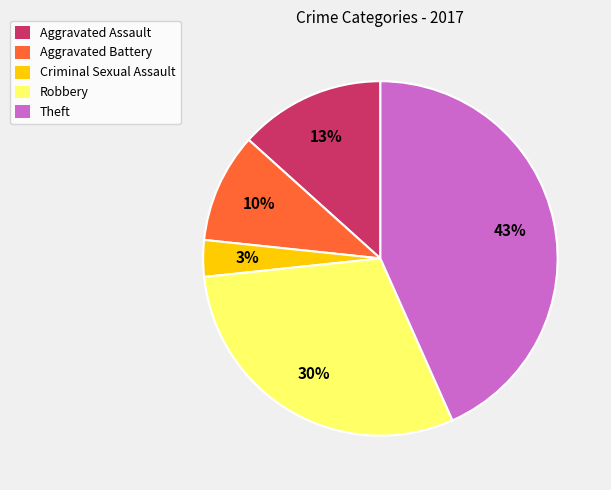

True or false: Aggravated Battery accounts for 24% of the total.

False